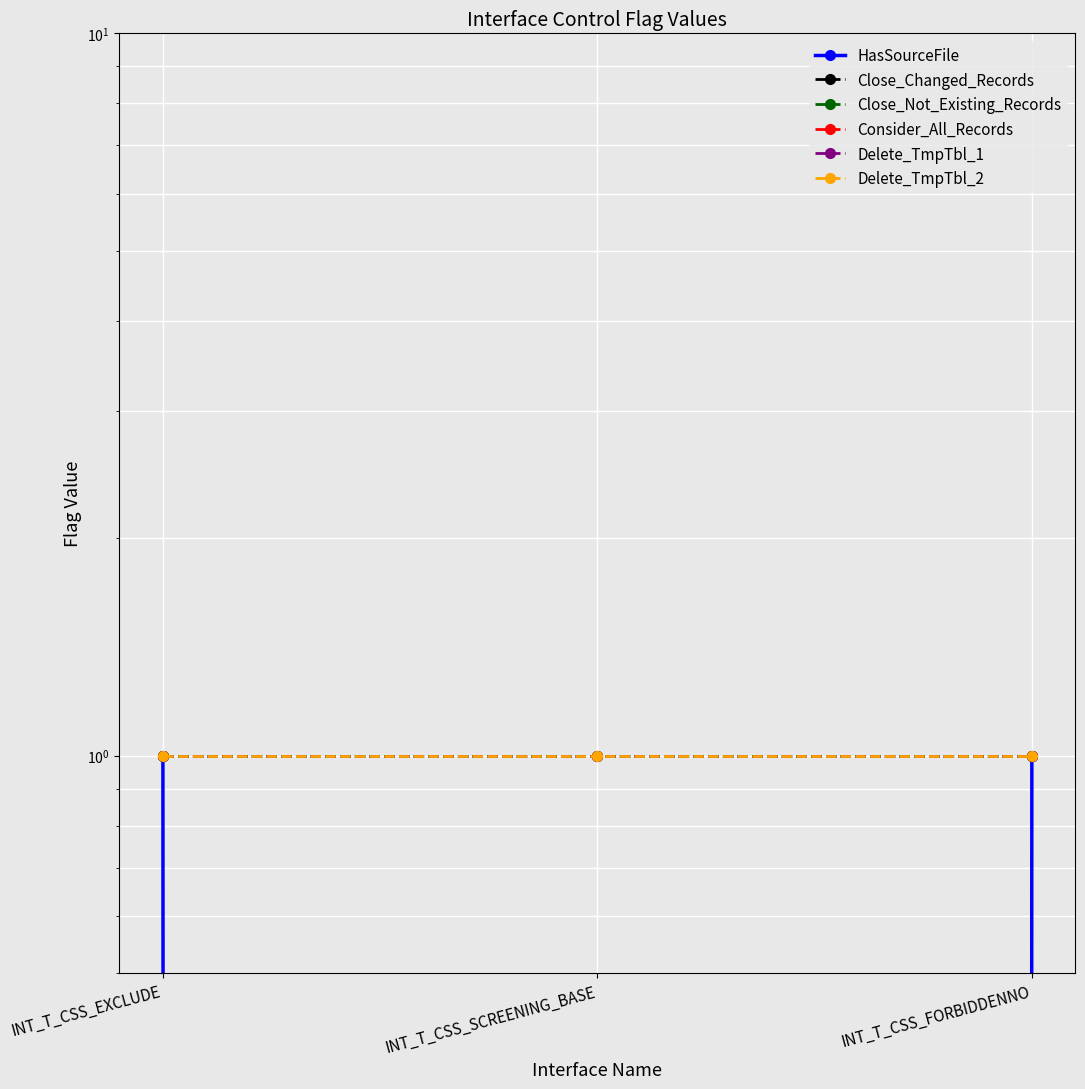

Which category has the lowest value across all series?

INT_T_CSS_SCREENING_BASE